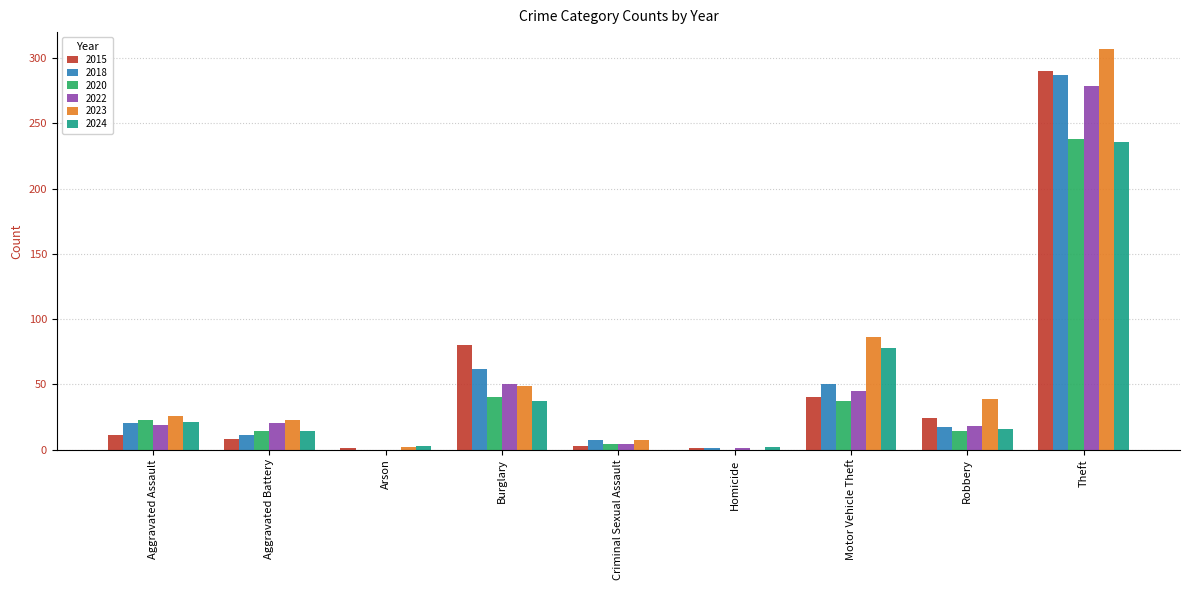

Is it true that 2024 equals 161 at Theft?

False